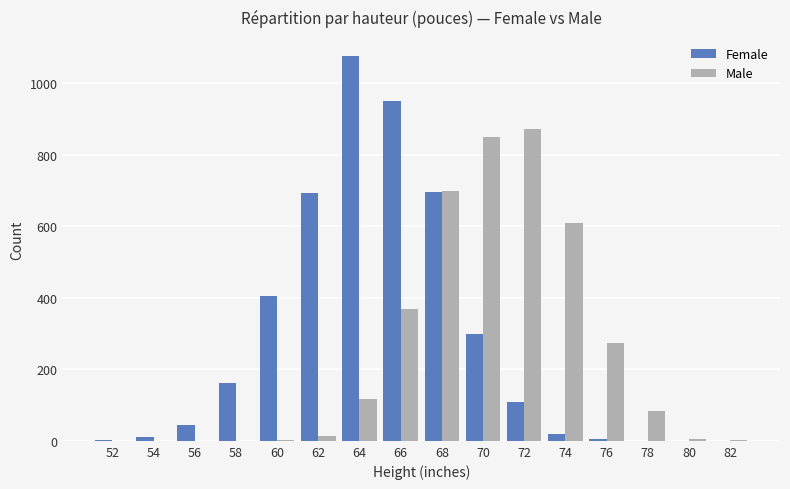

At which category is the sum across all series the highest?

68